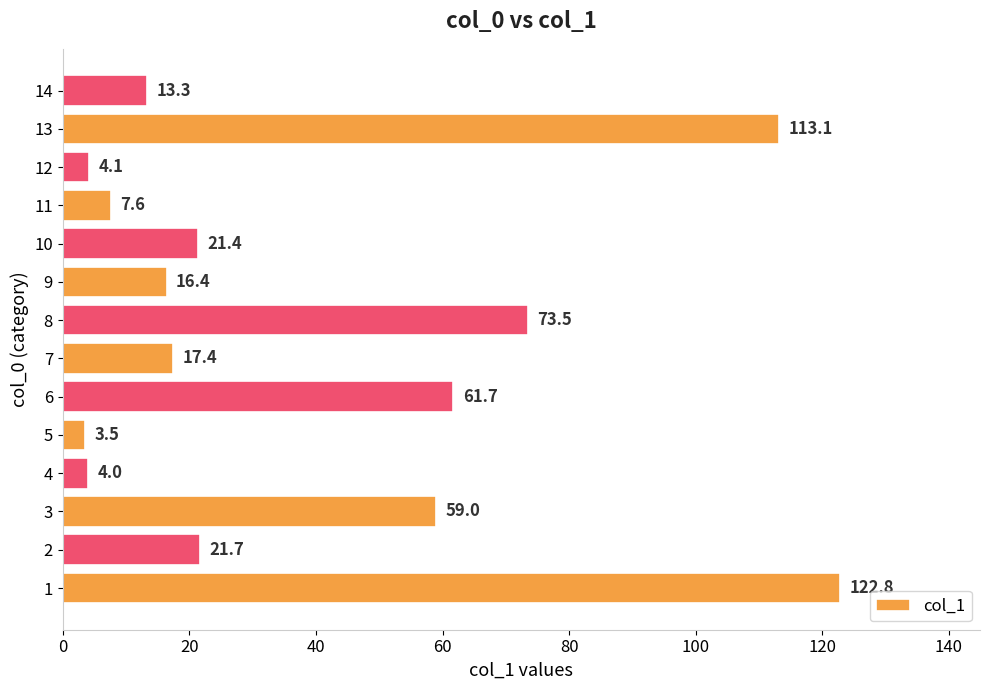

What is the change in value from 2 to 14?

-8.4